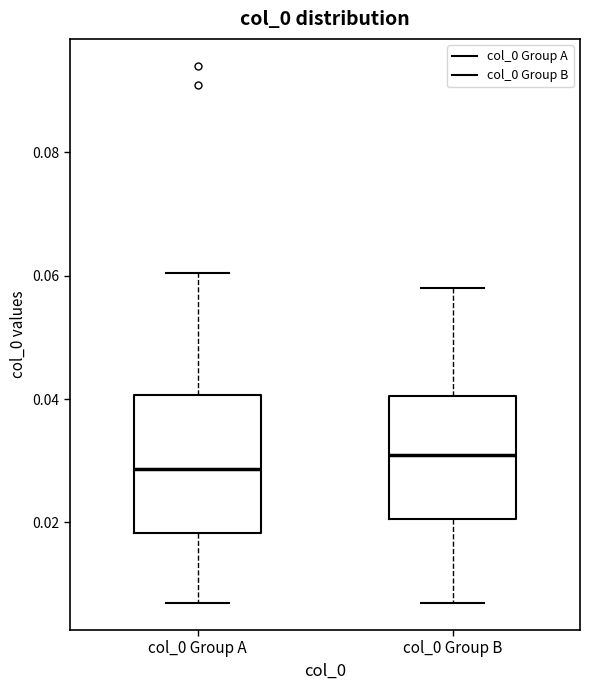

Comparing the boxes themselves (not the whiskers), which one is the tallest?

col_0 Group A